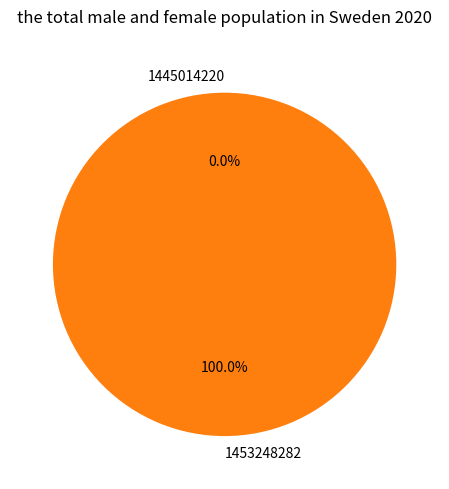

Is there a majority slice in this chart?

Yes